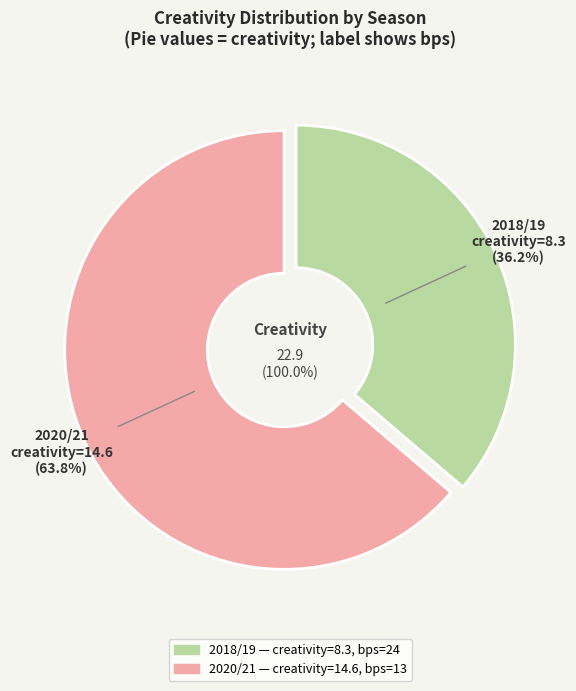

Which category has the smallest portion of the pie?

bps=24, creativity=8.3